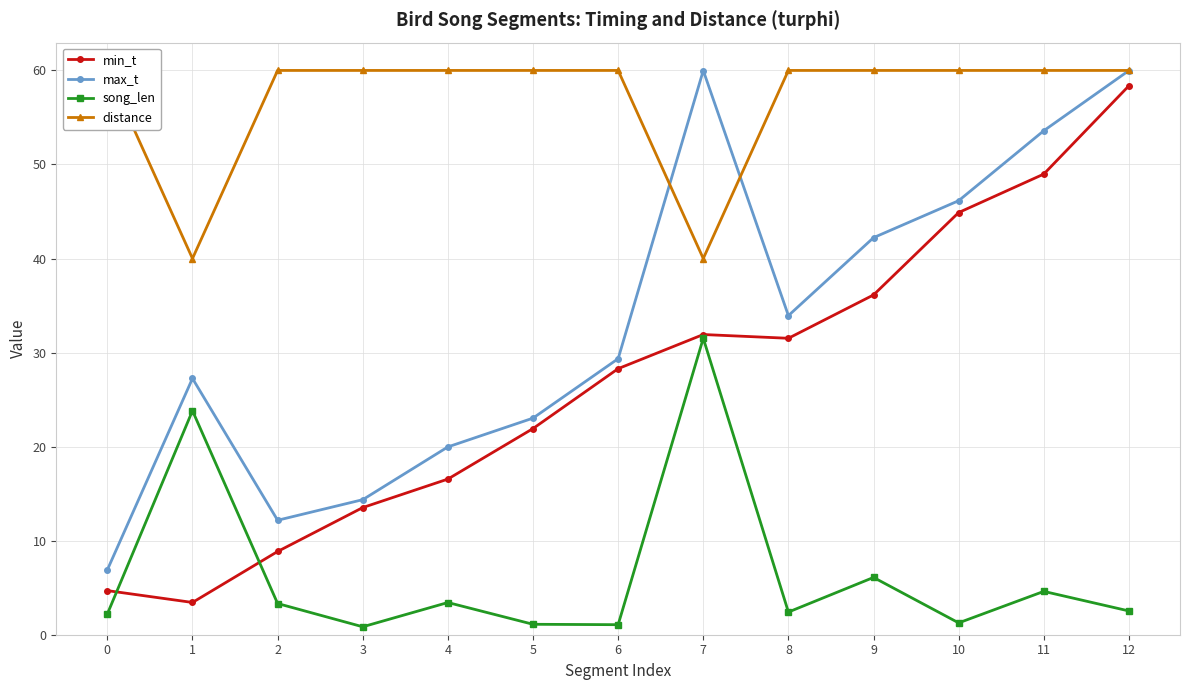

What are all the series names shown in the legend?

min_t, max_t, song_len, distance